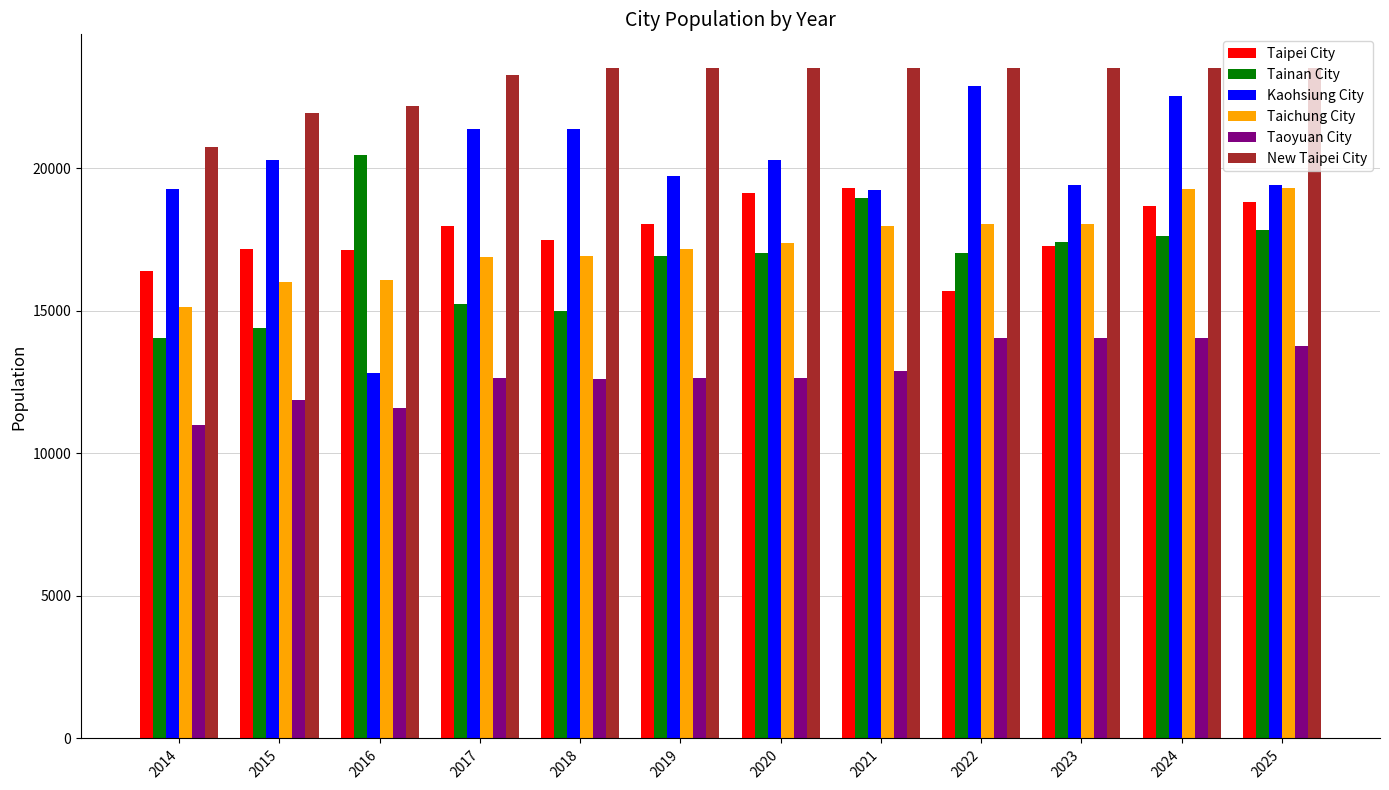

At 2016, list the series in order from smallest to largest.

Taoyuan City, Kaohsiung City, Taichung City, Taipei City, Tainan City, New Taipei City